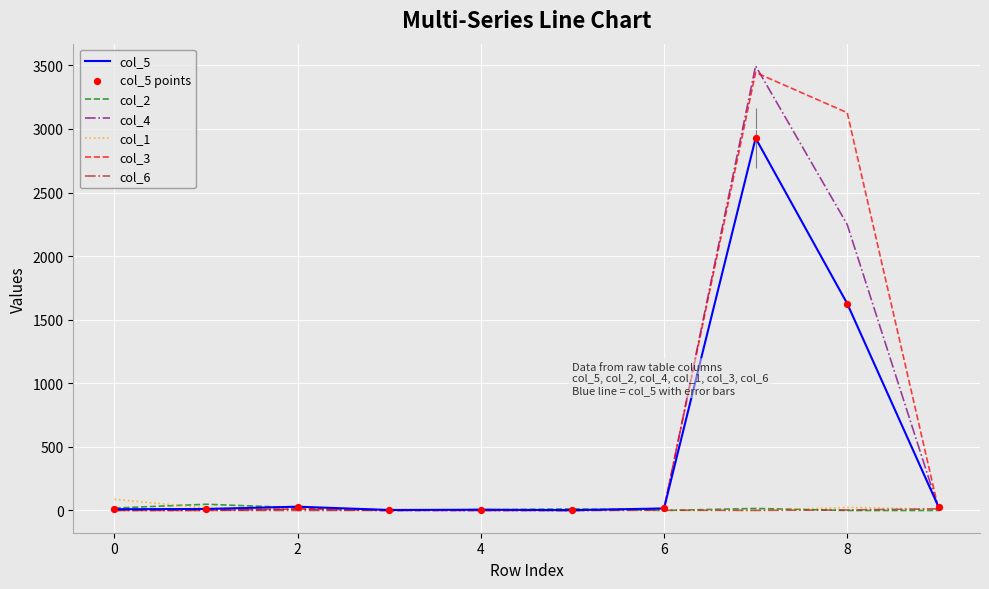

Which series has the widest spread of values?

col_4